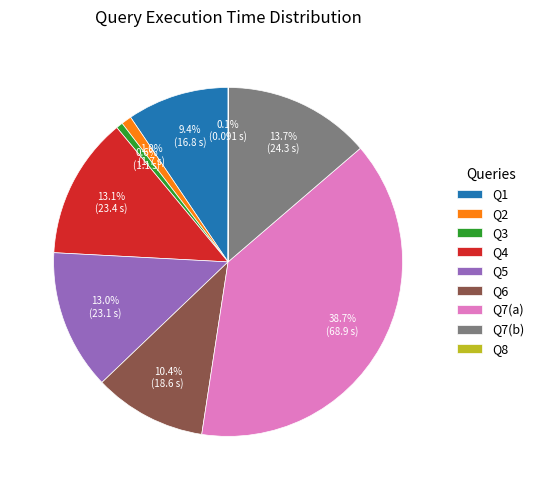

Which slice is the largest?

Q7(a)